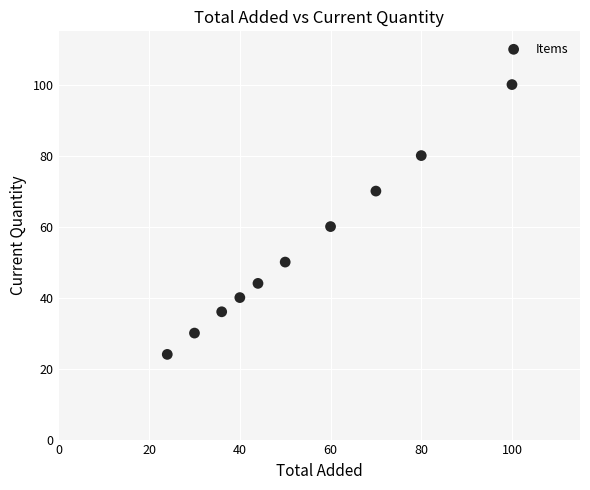

What is the range of X values (max minus min)?

76